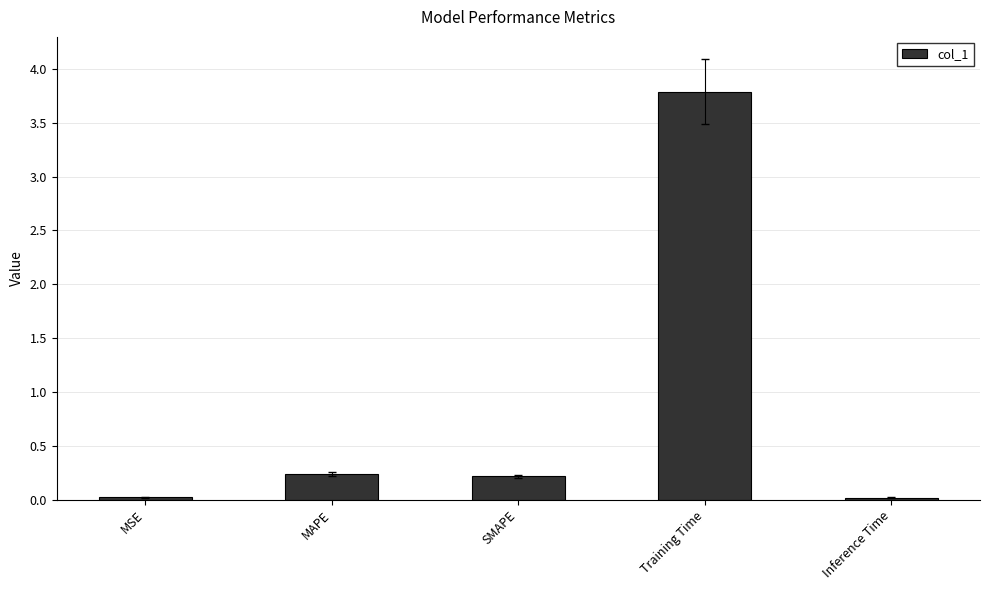

Read the value at Training Time.

3.8